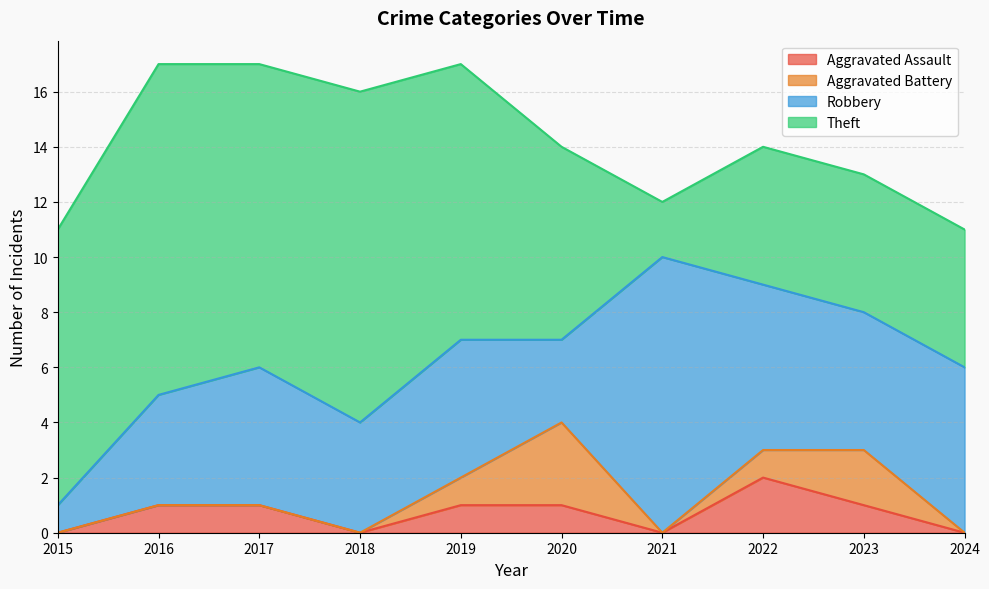

How many data points does each series have?

10